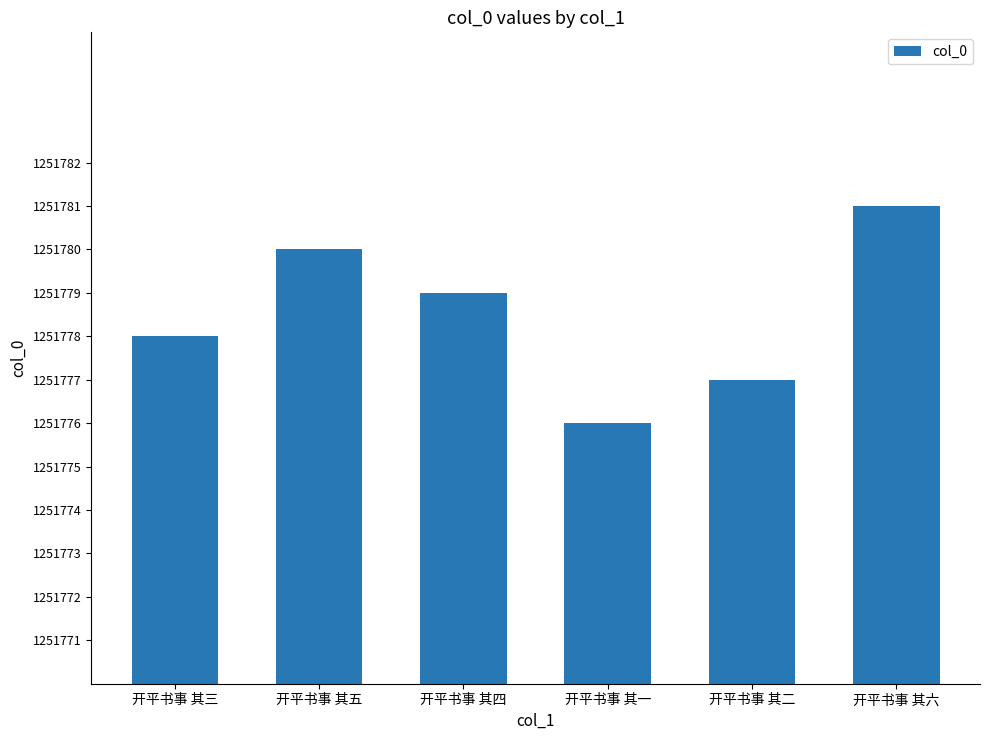

Reading right to left, extract all data points from this chart.

1251781	1251777	1251776	1251779	1251780	1251778